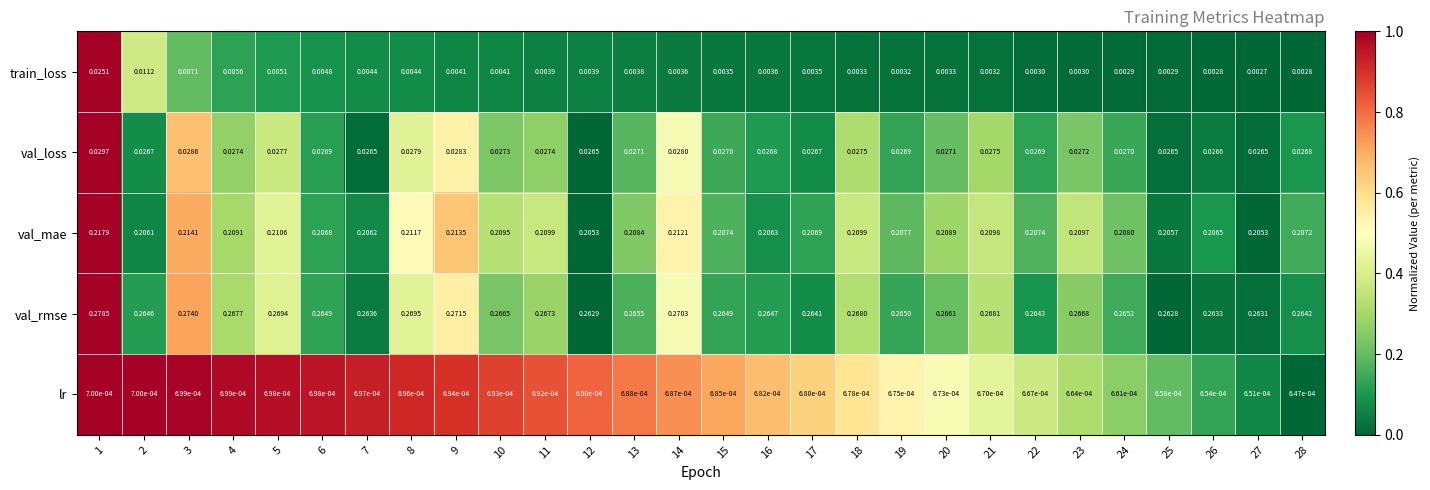

At 1, list the series in order from largest to smallest.

val_rmse, val_mae, val_loss, train_loss, lr